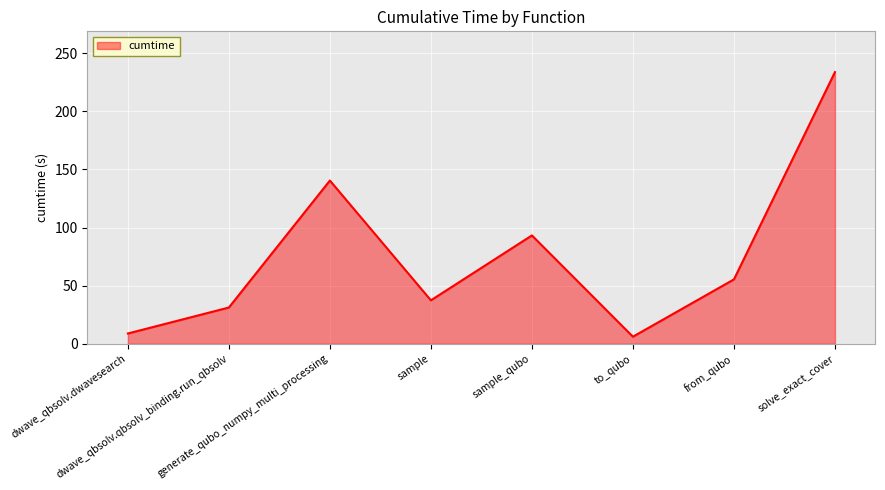

Reading left to right, what are all the values shown in this chart?

8.9	31.3	140.5	37.4	93.3	6.2	55.5	233.8